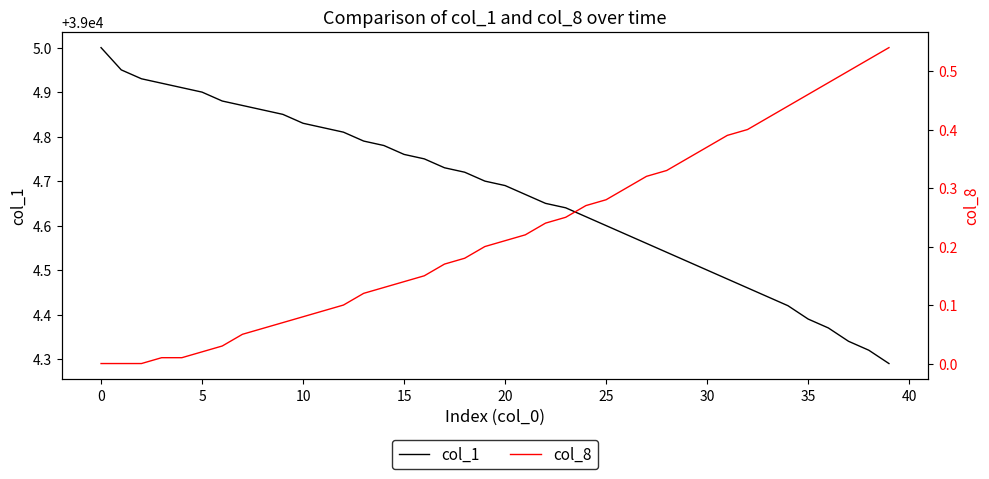

What is the sum of all col_8 values?

8.9